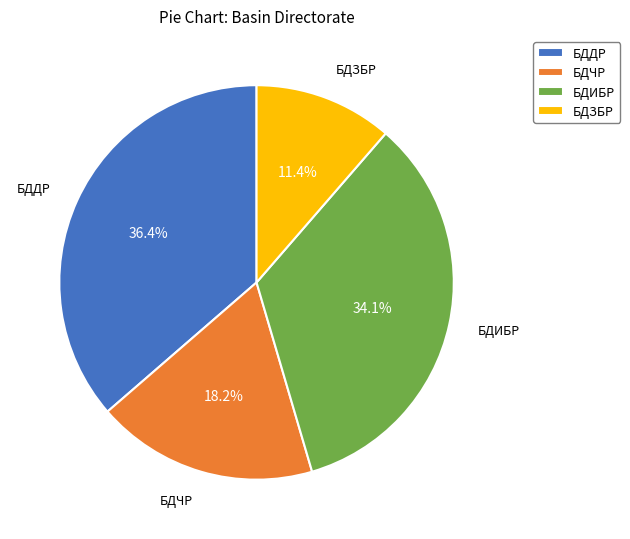

Is it true that БДИБР is 40% of the pie?

False